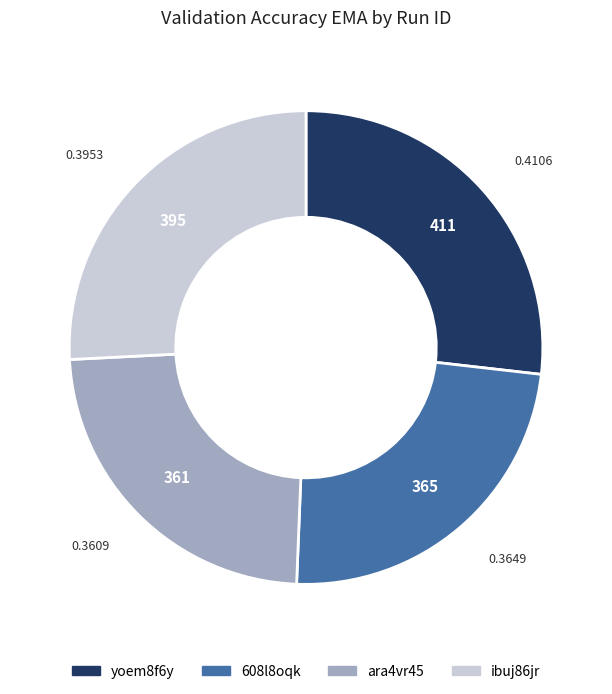

Is ibuj86jr the majority of the pie?

No